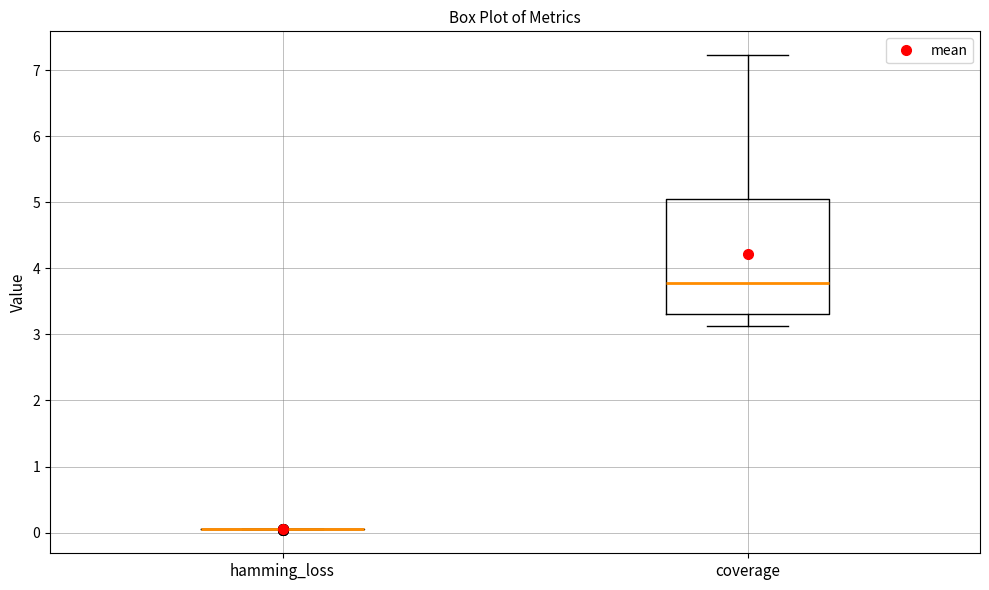

Reading left to right, transcribe this box plot: for each box, give where its median line is, the range the box spans, and where its two whiskers end, as read against the y-axis. The values are not printed on the chart, so give them approximately, as read against the axis.

hamming_loss: box collapsed to a line at 0.0, whiskers 0.0 to 0.0
coverage: median 3.8, box 3.3 to 5.0, whiskers 3.1 to 7.2